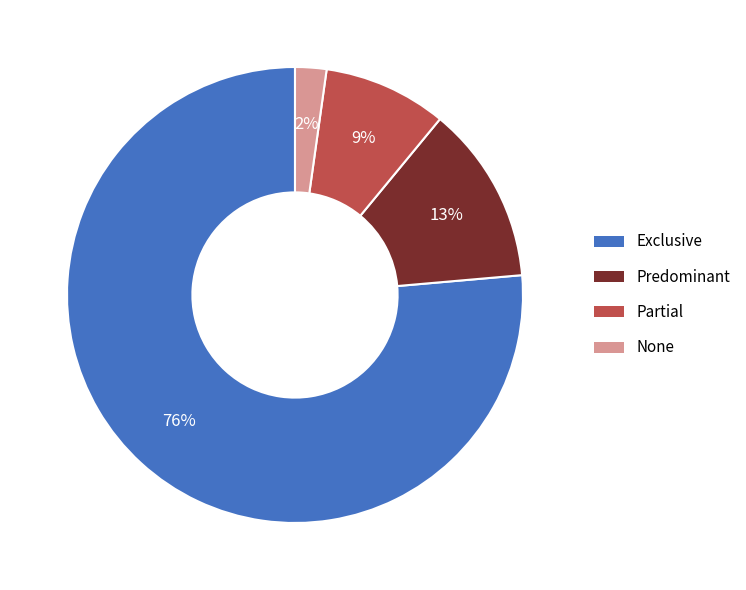

Is there any slice that represents more than half of the pie?

Yes